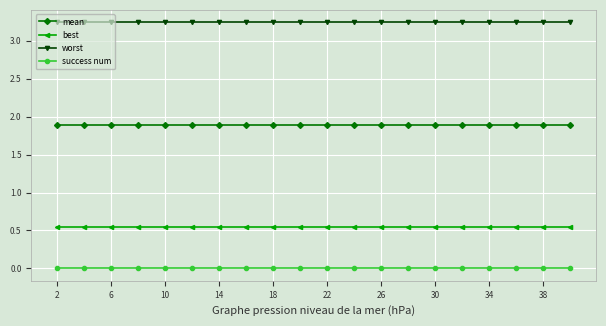

At how many categories does at least one series exceed 1?

20